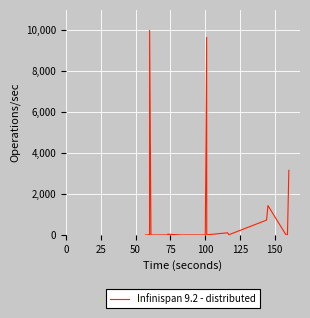

What is the difference between the maximum and minimum values?

10000.0